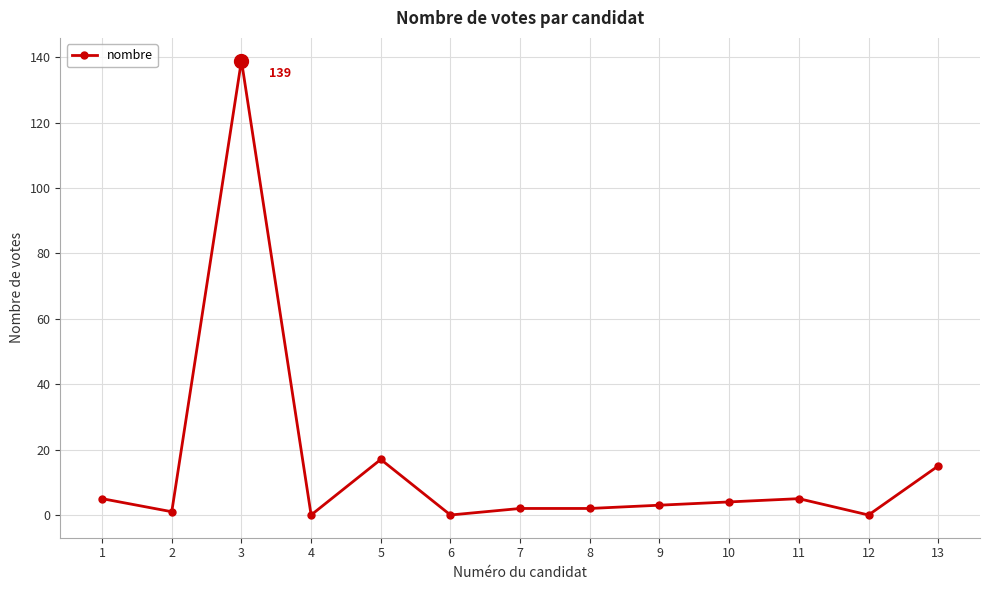

True or false: the data shows 17 at 5.

True